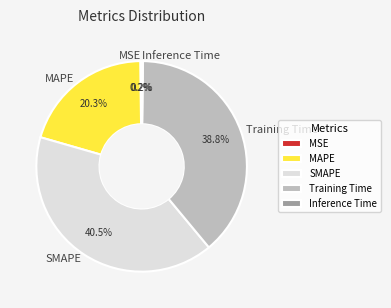

Which slice is the largest?

SMAPE